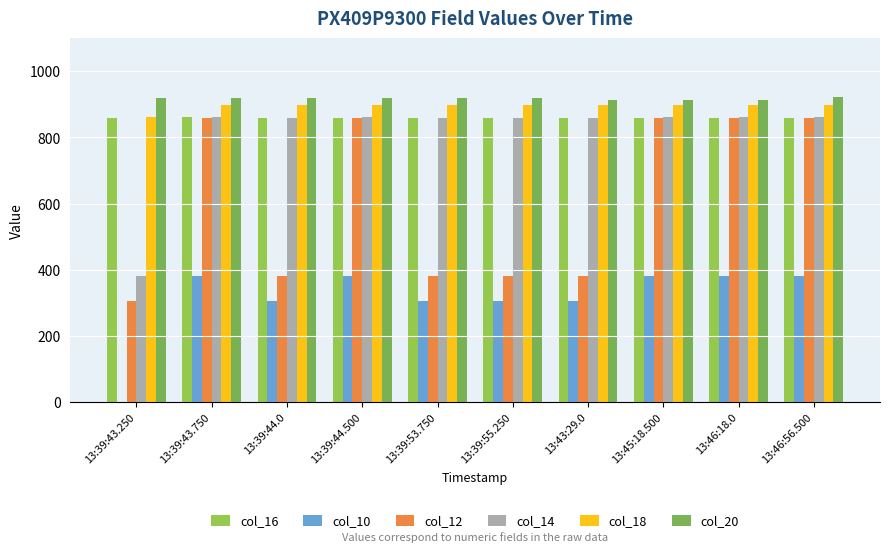

Rank the categories by col_14 value from lowest to highest.

13:39:43.250, 13:39:44.0, 13:39:53.750, 13:39:55.250, 13:43:29.0, 13:39:43.750, 13:39:44.500, 13:45:18.500, 13:46:18.0, 13:46:56.500